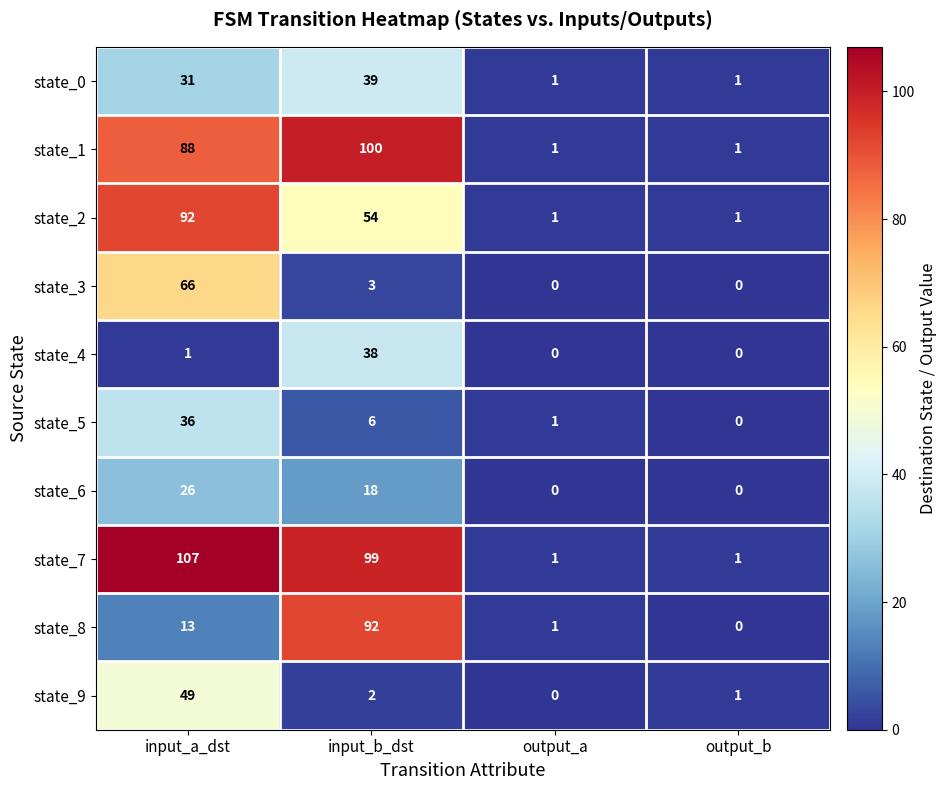

Rank the categories by state_8 value from highest to lowest.

input_b_dst, input_a_dst, output_a, output_b